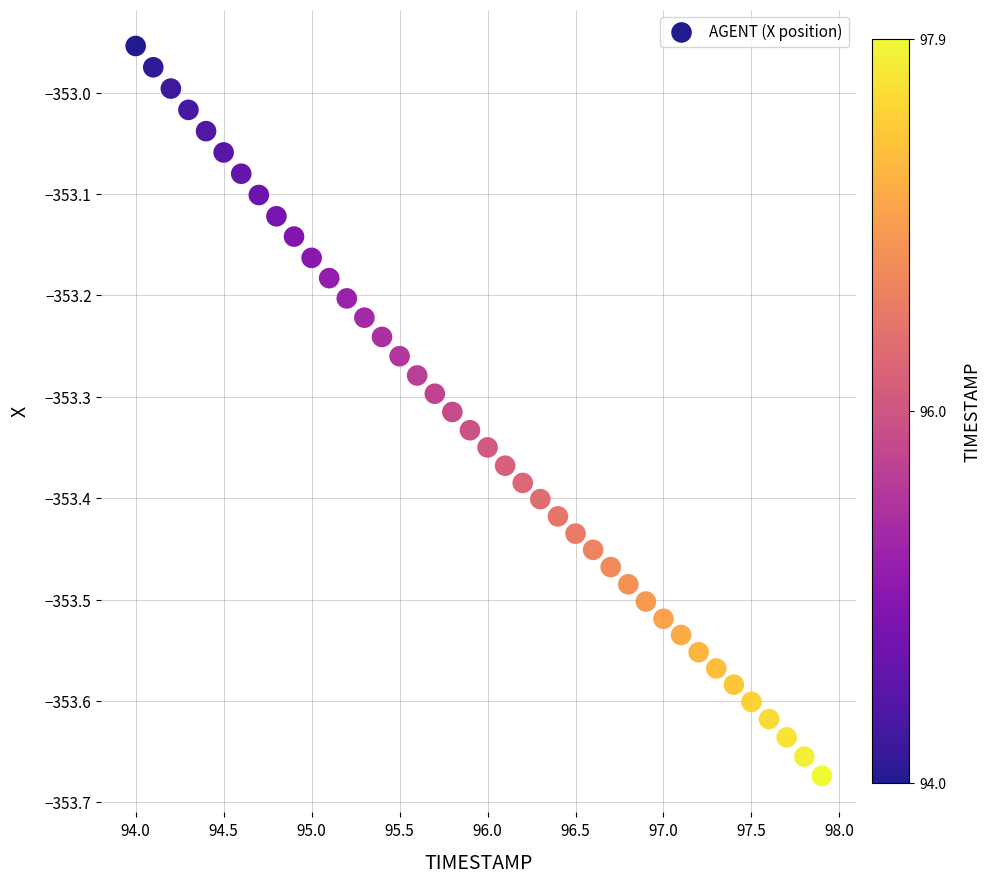

What is the range of X values (max minus min)?

3.9